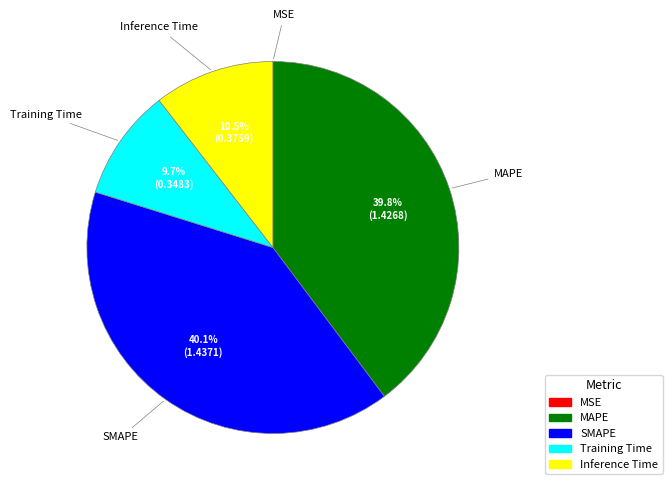

Is there a majority slice in this chart?

No